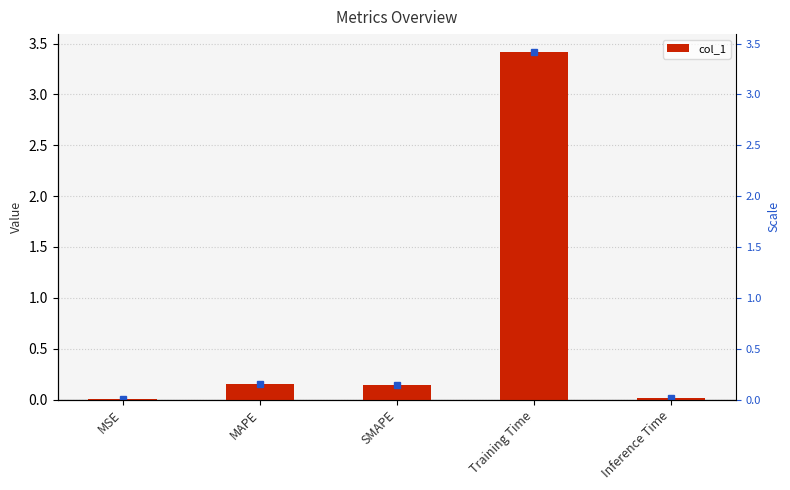

Between MSE and Inference Time, which is larger?

Inference Time